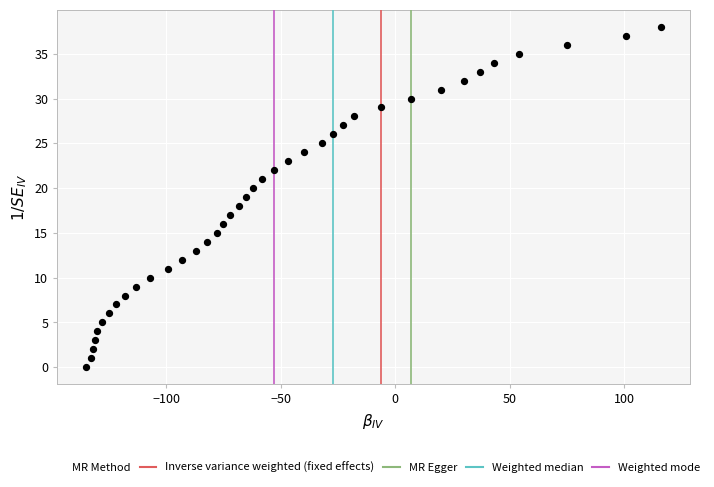

What is the range of Y values (max minus min)?

38